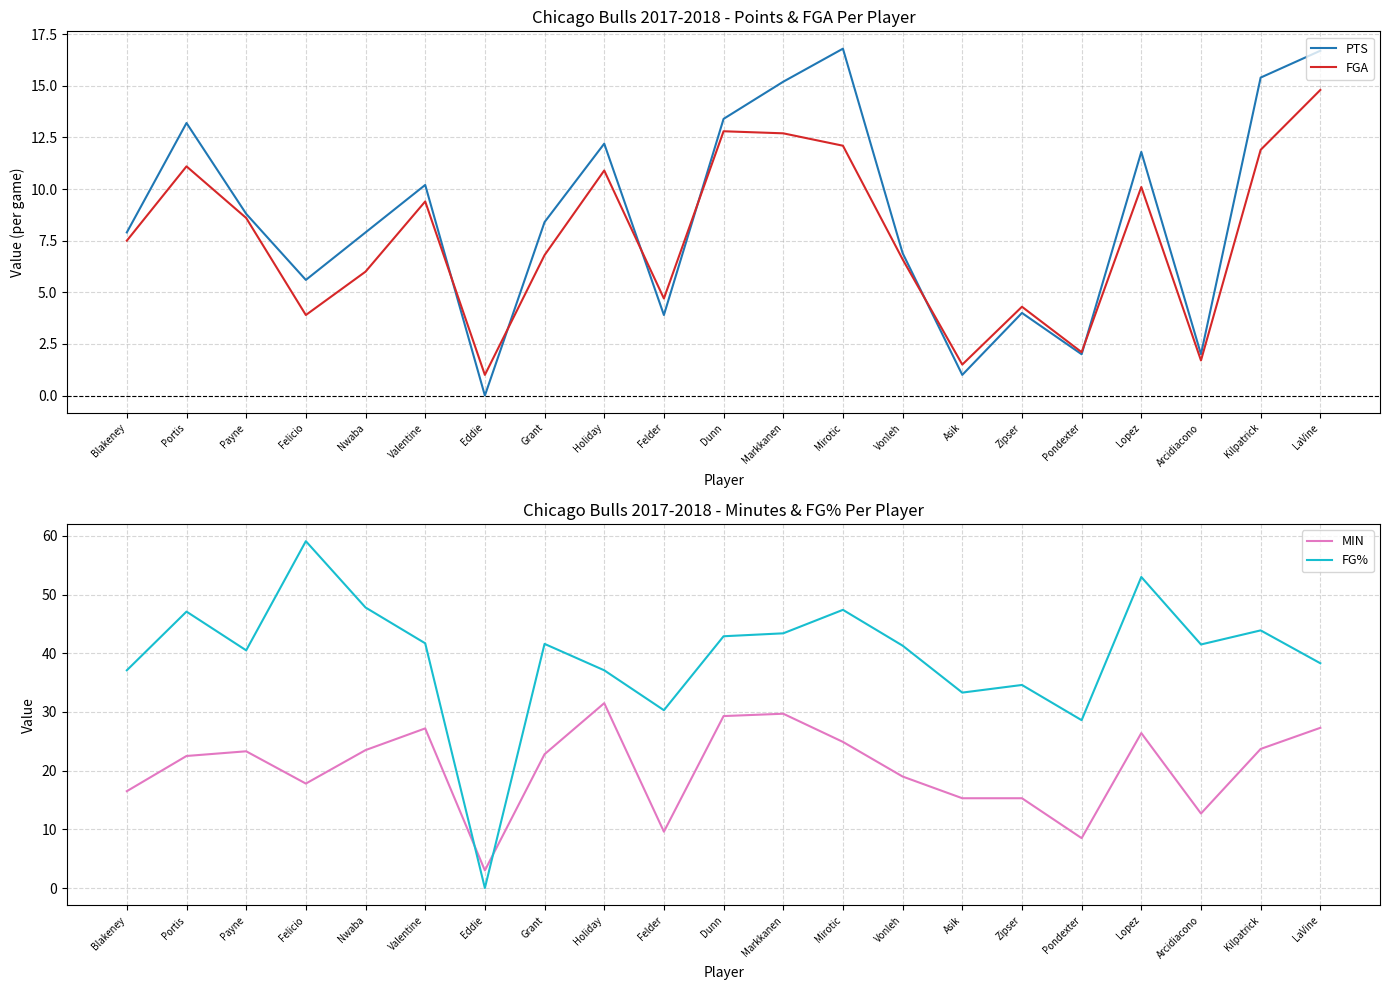

Reading right to left, extract all data points from this chart.

PTS: 16.7	15.4	2.0	11.8	2.0	4.0	1.0	6.9	16.8	15.2	13.4	3.9	12.2	8.4	0.0	10.2	7.9	5.6	8.8	13.2	7.9
FGA: 14.8	11.9	1.7	10.1	2.1	4.3	1.5	6.6	12.1	12.7	12.8	4.7	10.9	6.8	1.0	9.4	6.0	3.9	8.6	11.1	7.5
MIN: 27.3	23.7	12.7	26.4	8.5	15.3	15.3	19.0	24.9	29.7	29.3	9.6	31.5	22.8	3.0	27.2	23.5	17.8	23.3	22.5	16.5
FG%: 38.3	43.9	41.5	53.0	28.6	34.6	33.3	41.3	47.4	43.4	42.9	30.3	37.1	41.6	0.0	41.7	47.8	59.1	40.5	47.1	37.1